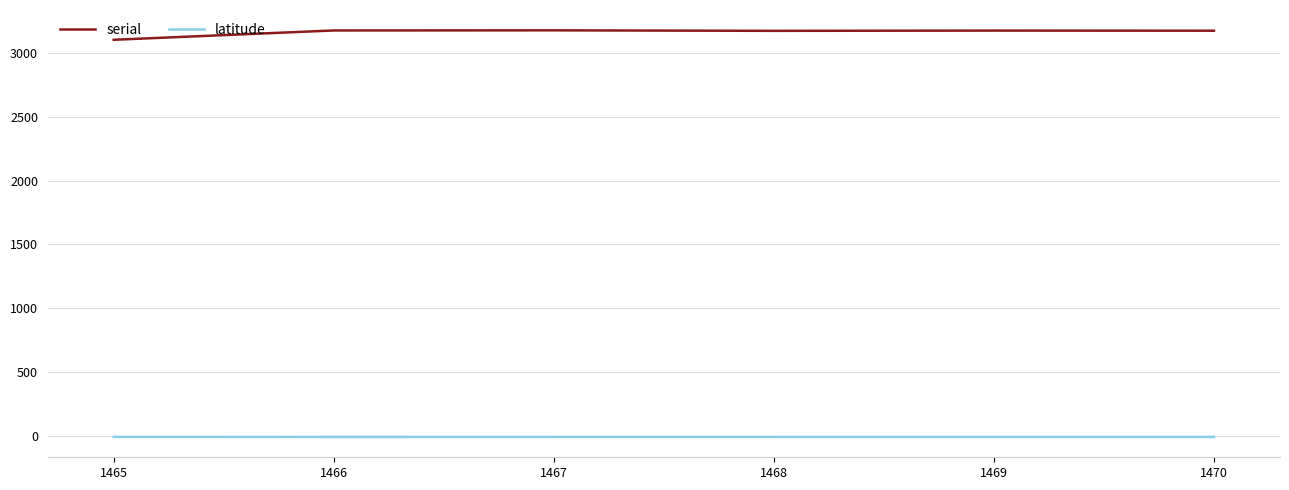

The latitude series shows -6.3 at 1466. True or false?

True